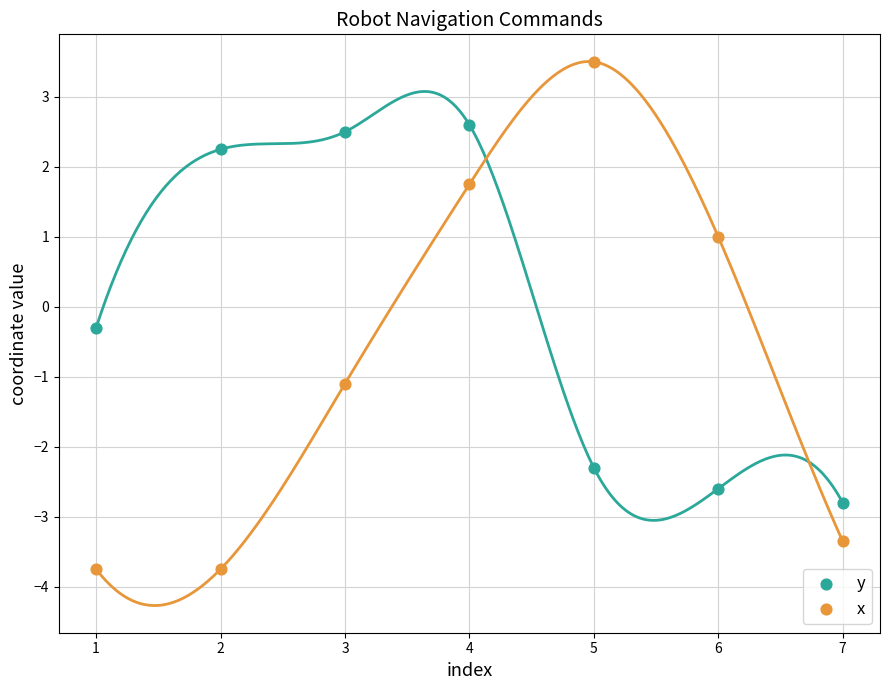

In the x series, what Y value is closest to 0?

1.0